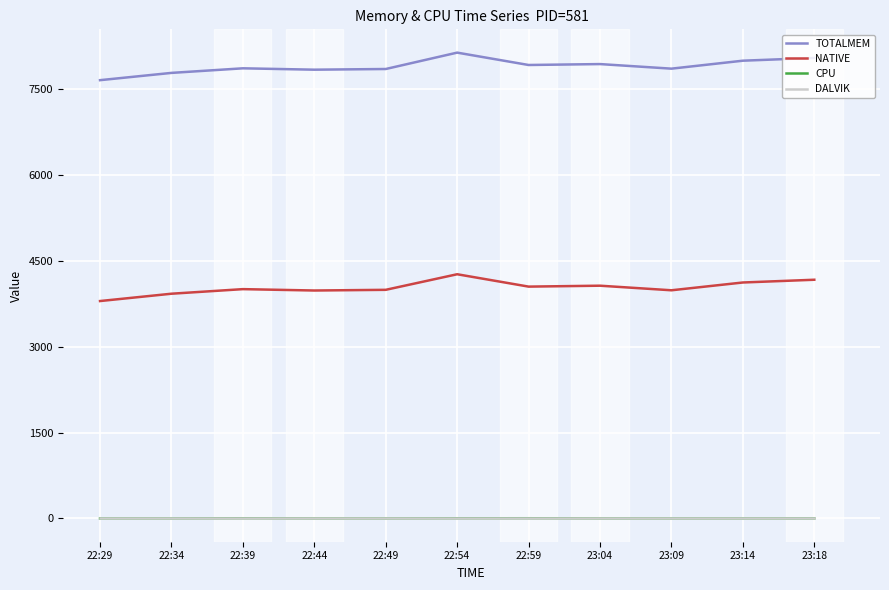

What is the difference between the highest and lowest values at 23:04?

7934.0